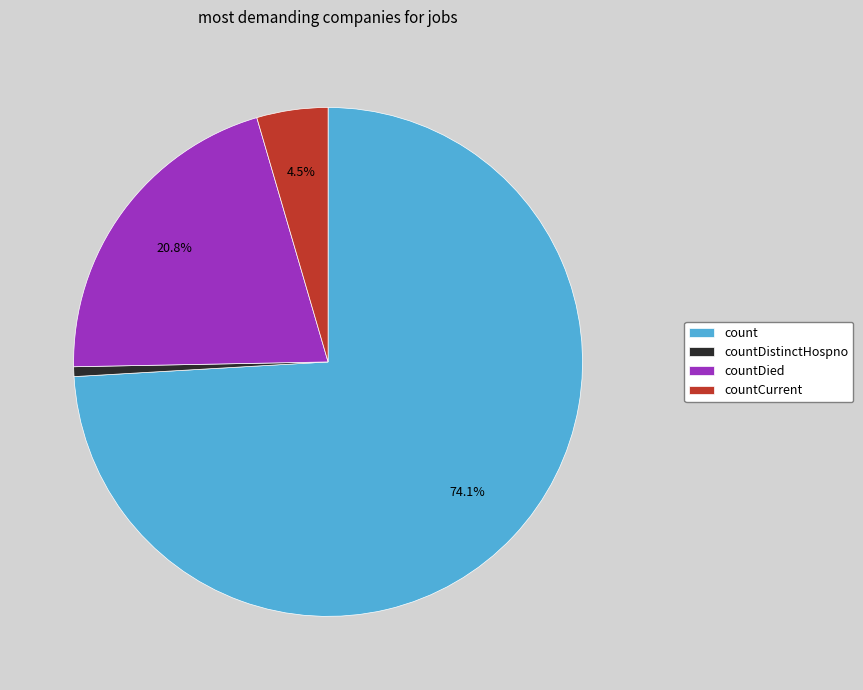

Do countDistinctHospno and countCurrent together represent more than half of the pie?

No